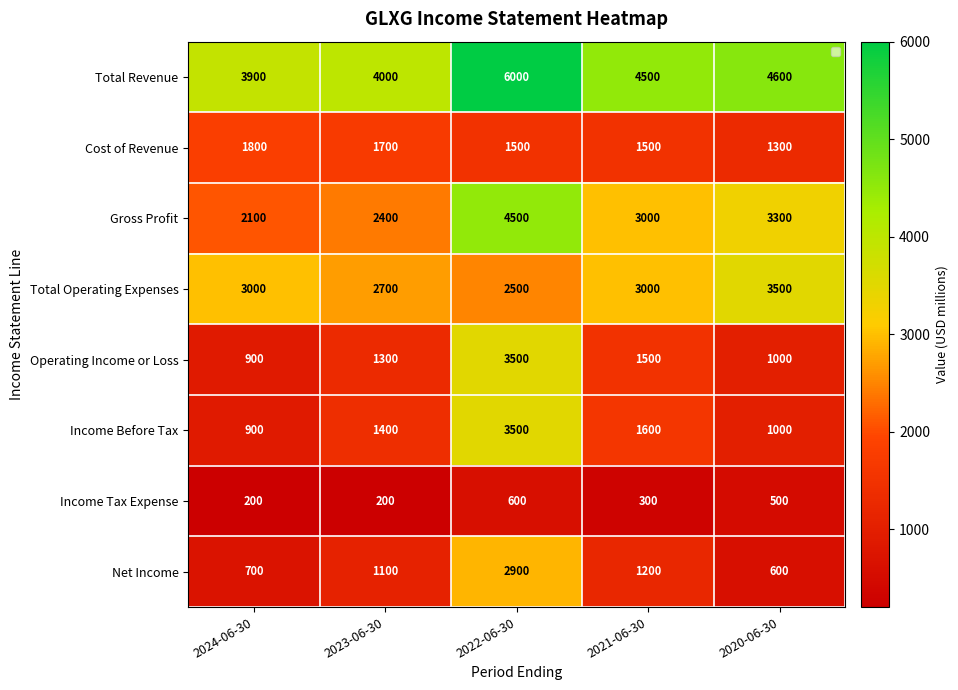

Which series changed the most between 2024-06-30 and 2020-06-30?

Gross Profit